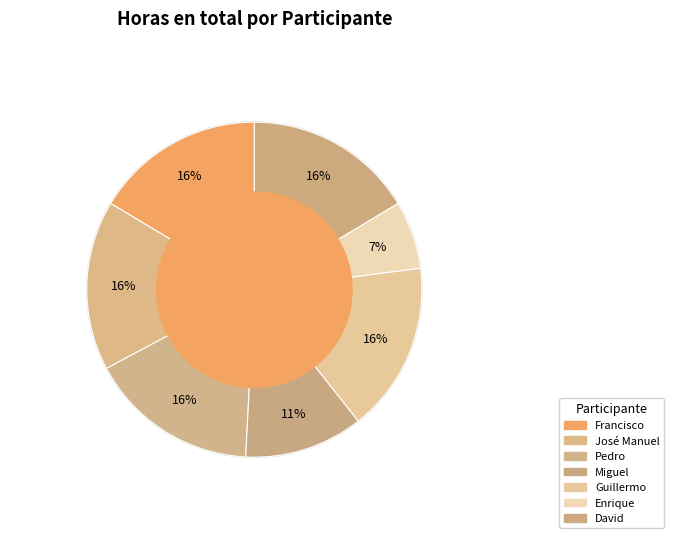

Which category has the smallest portion of the pie?

Enrique